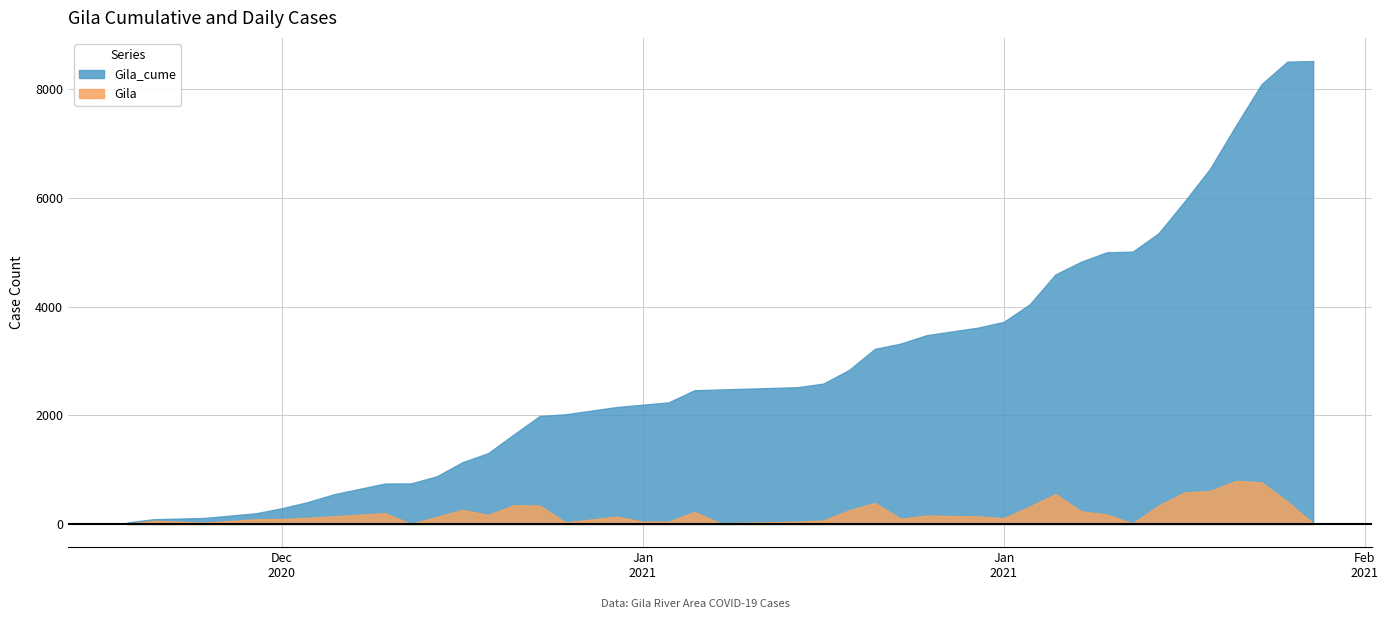

What is the sum of the Gila values at 2021-01-15 and 2021-01-22?

111